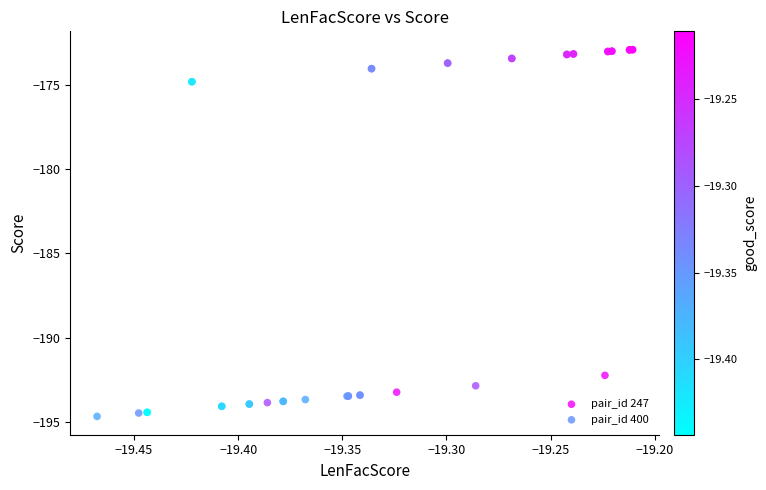

Which series has the largest Y range (max minus min)?

pair_id 400